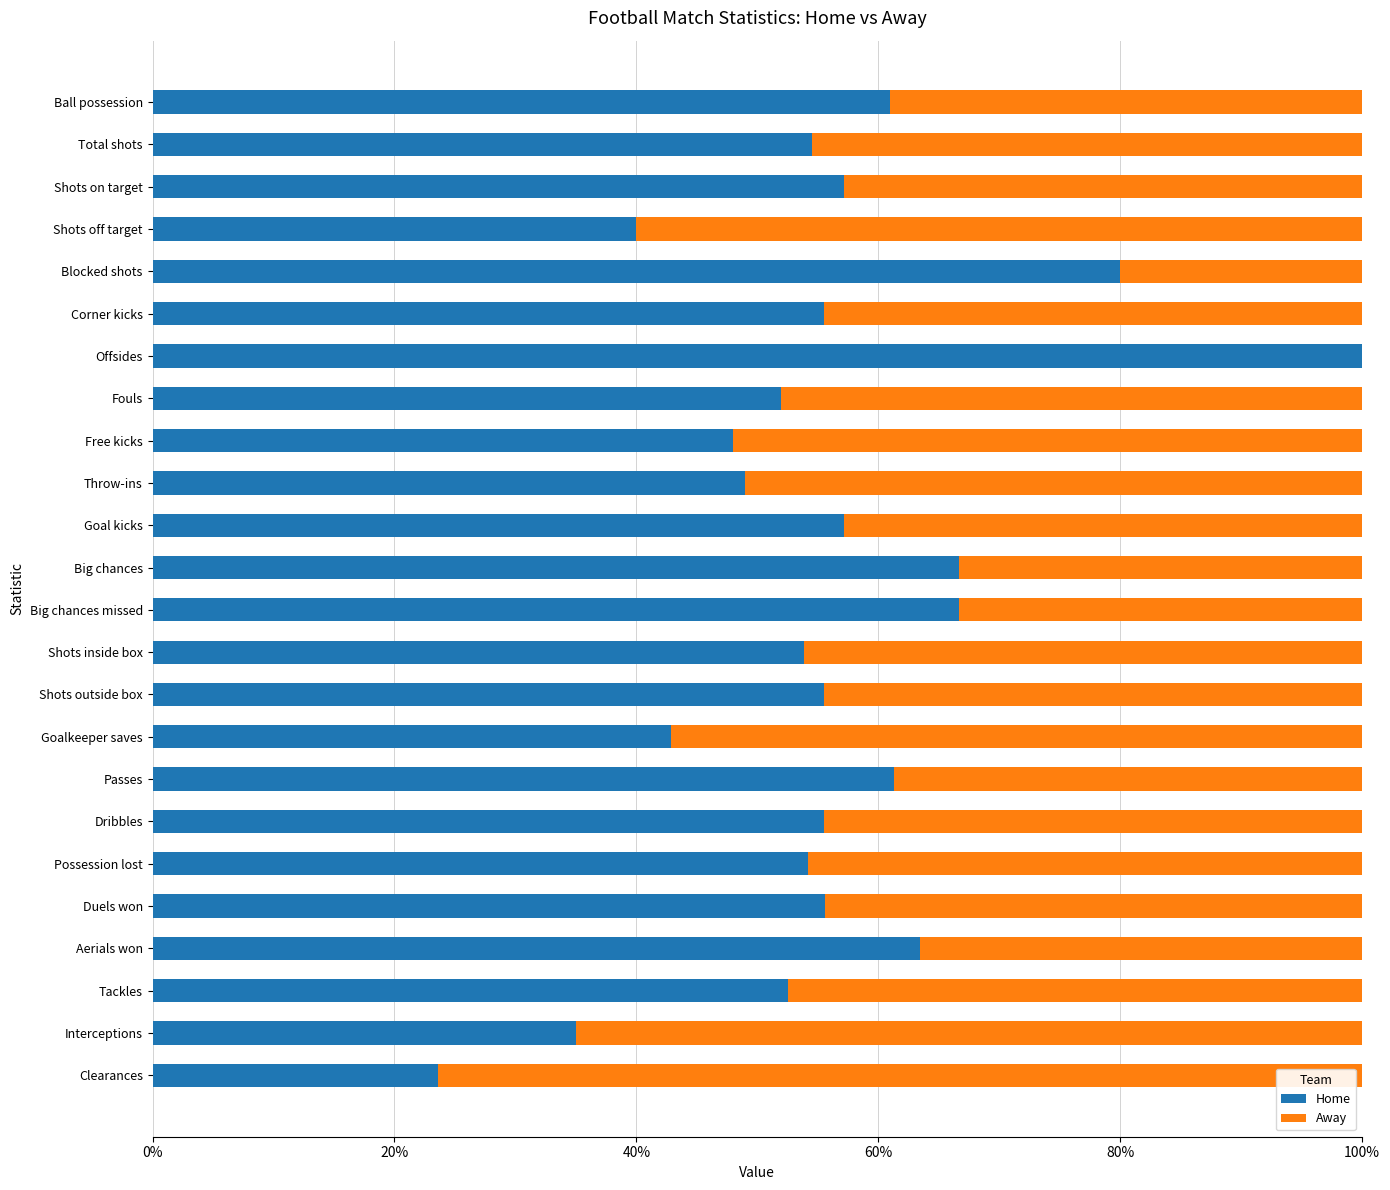

Count the Home values in the range 0 to 1.

24